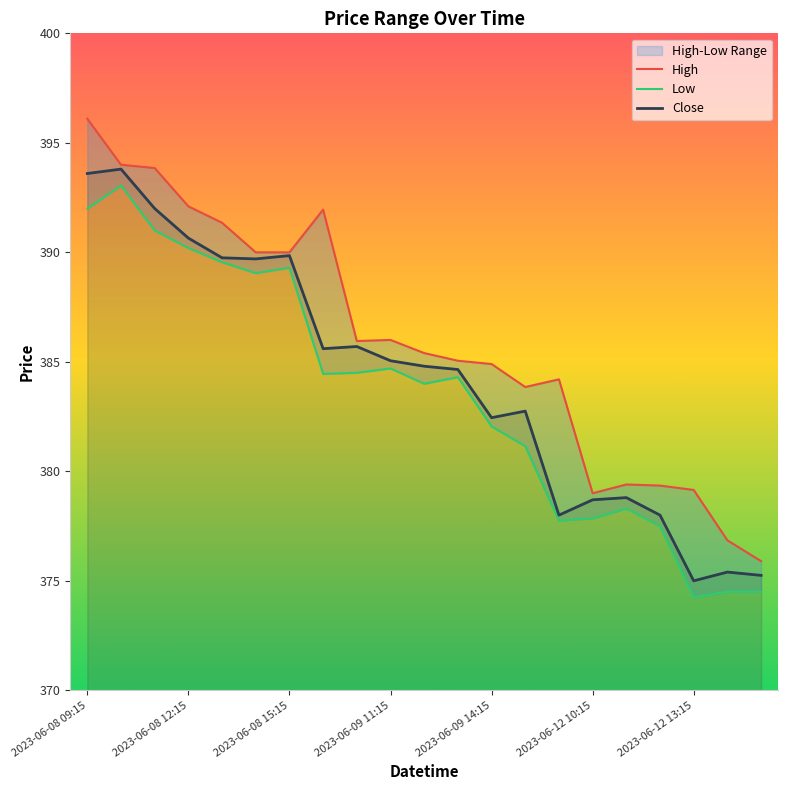

What is the lowest value of the Close series?

375.0